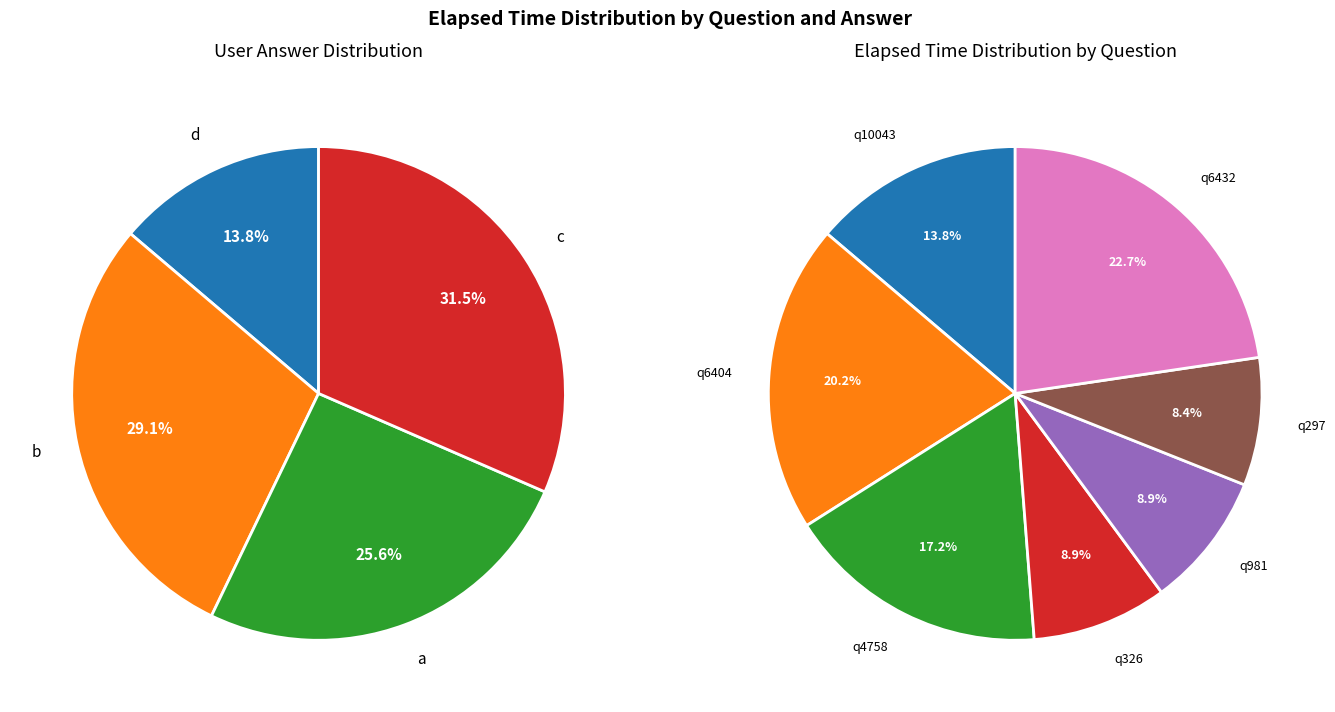

Which slice is the smallest?

q297